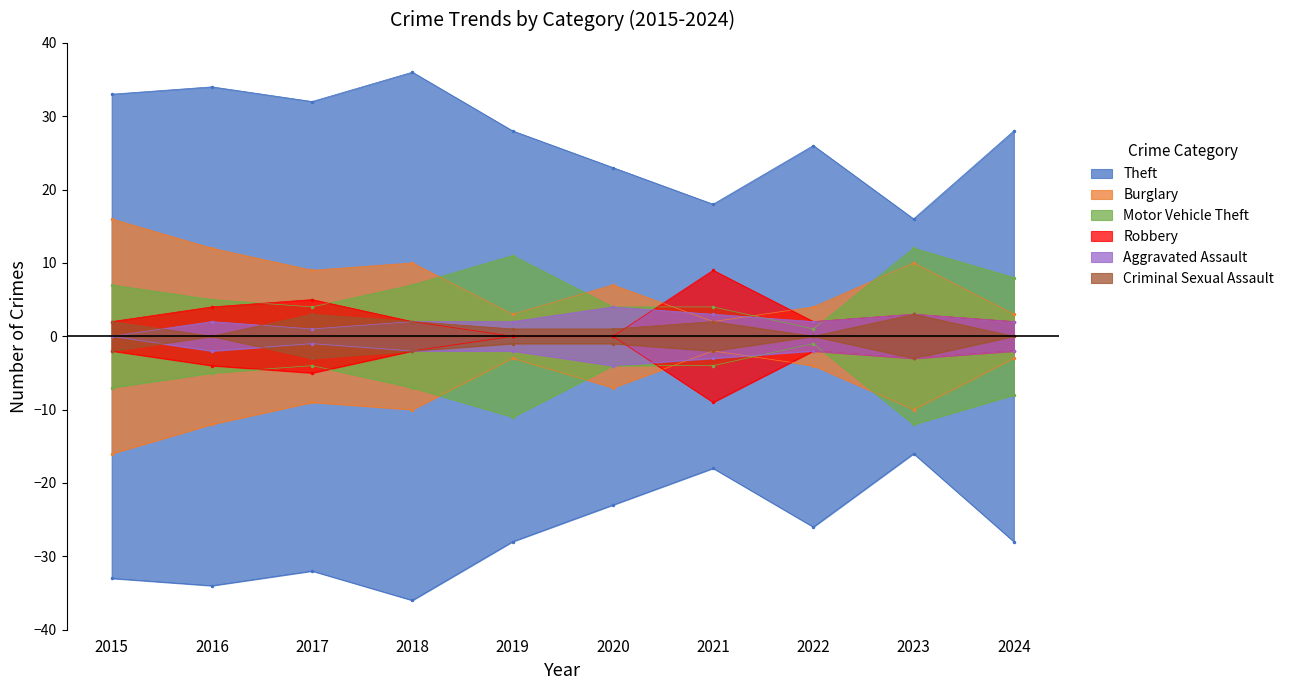

What is the greatest value displayed?

36